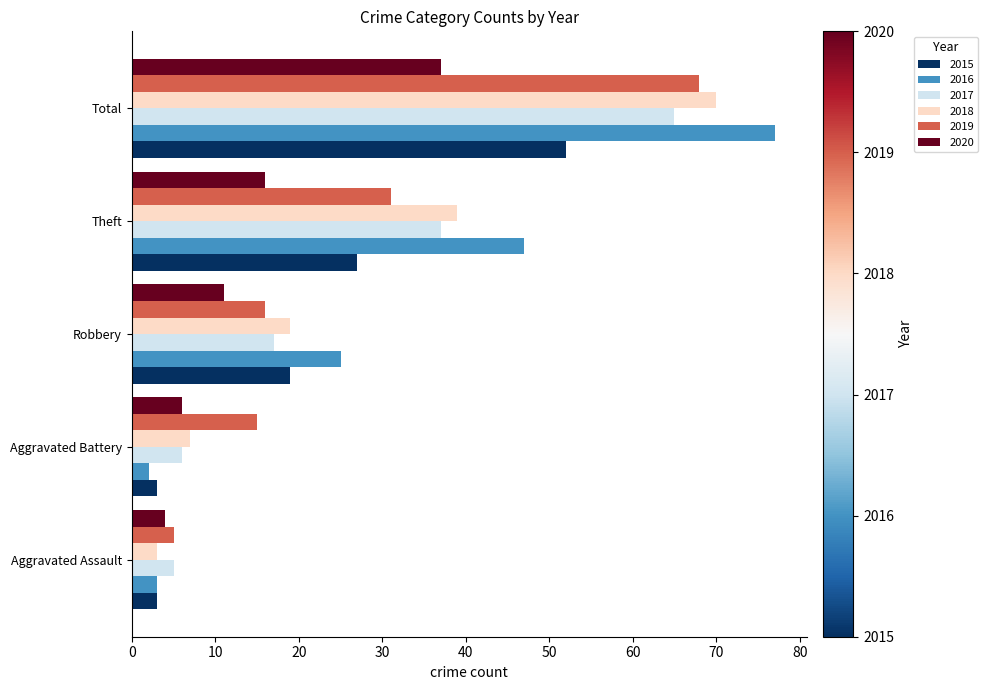

True or false: 2015 has a value of 8 at Theft.

False